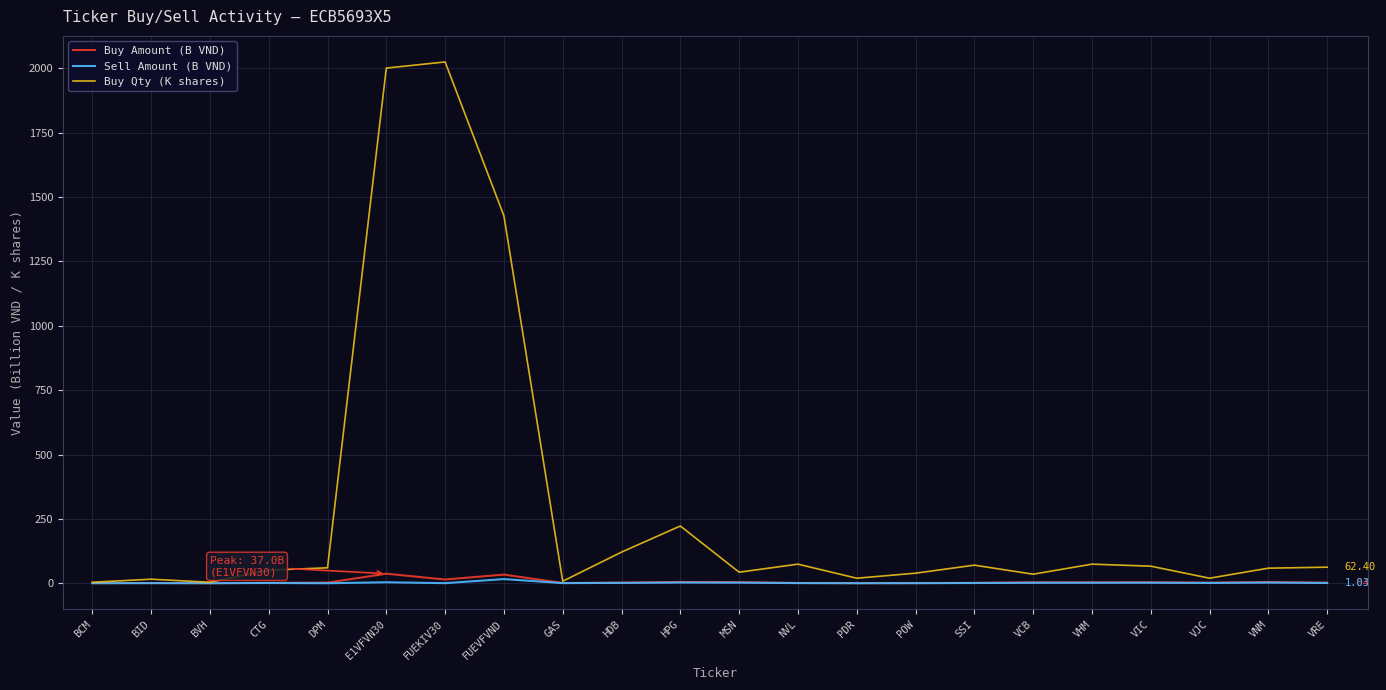

Which series has the largest range (max minus min)?

Buy Qty (K shares)